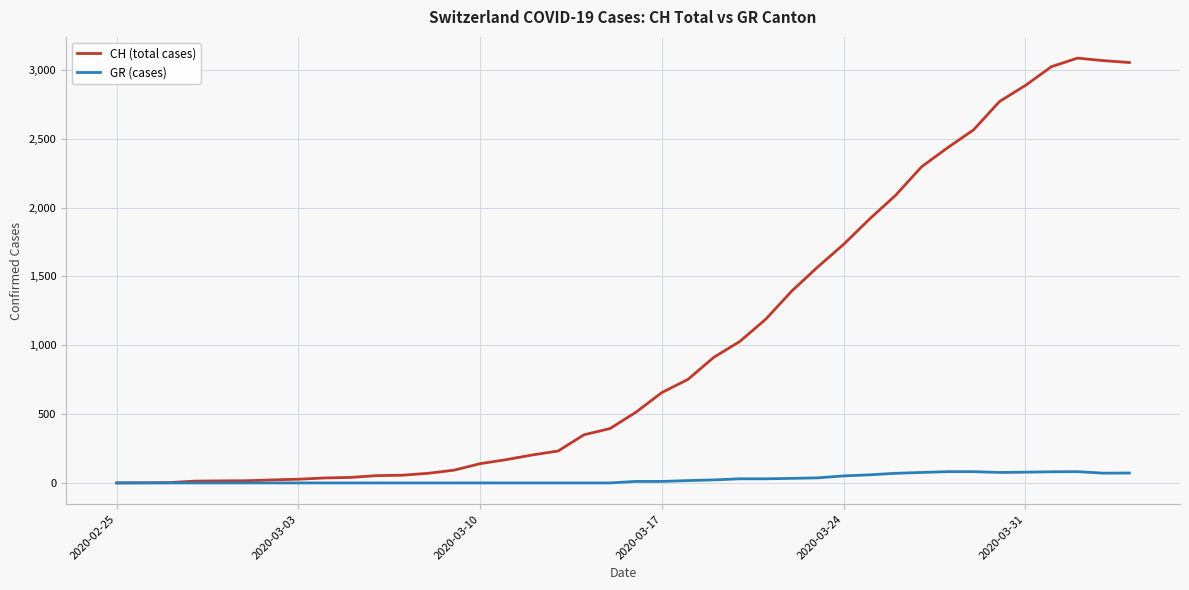

What is the greatest value displayed?

3086